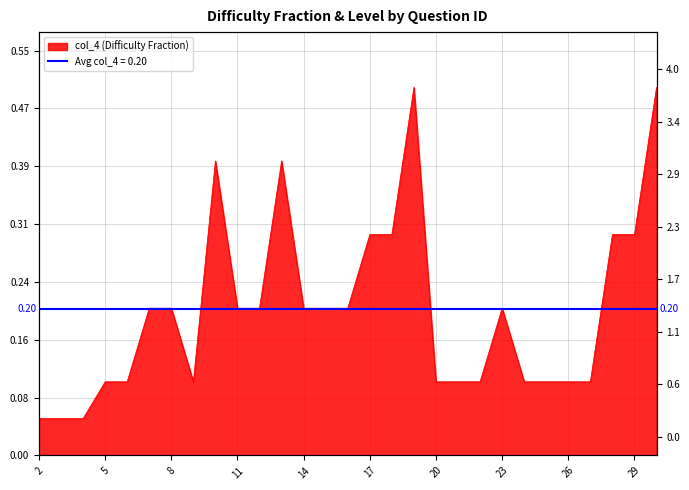

Rank the categories by value from highest to lowest.

19, 30, 10, 13, 17, 18, 28, 29, 7, 8, 11, 12, 14, 15, 16, 23, 5, 6, 9, 20, 21, 22, 24, 25, 26, 27, 2, 3, 4